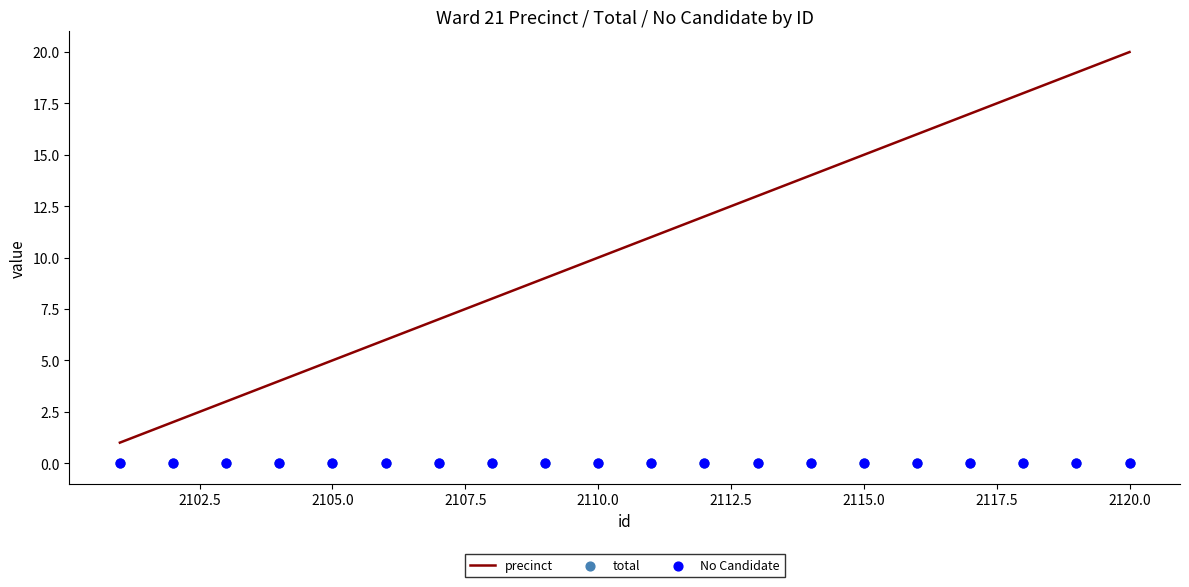

Which series has the largest Y range (max minus min)?

precinct